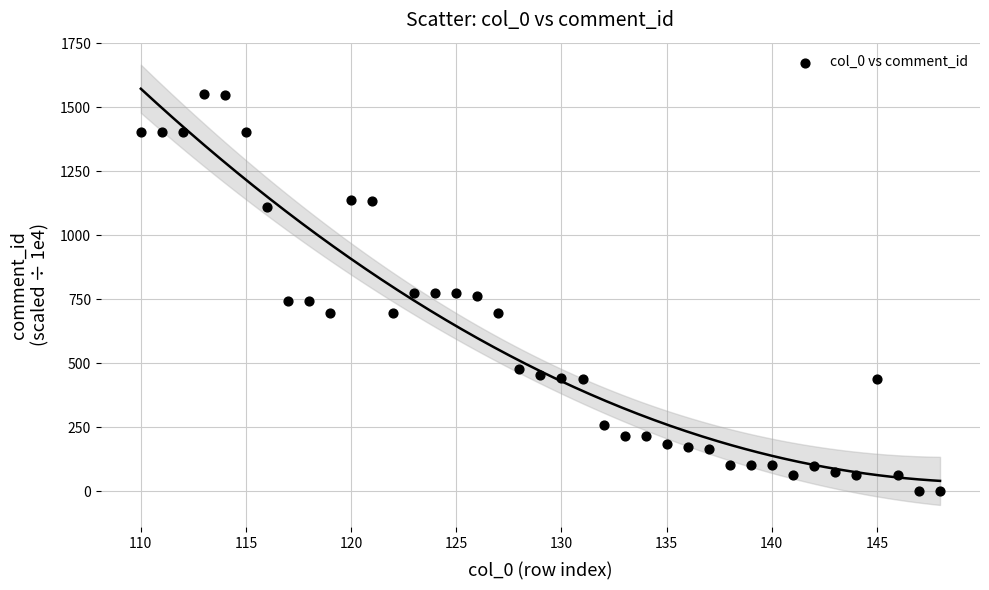

What is the range of Y values (max minus min)?

1553.6